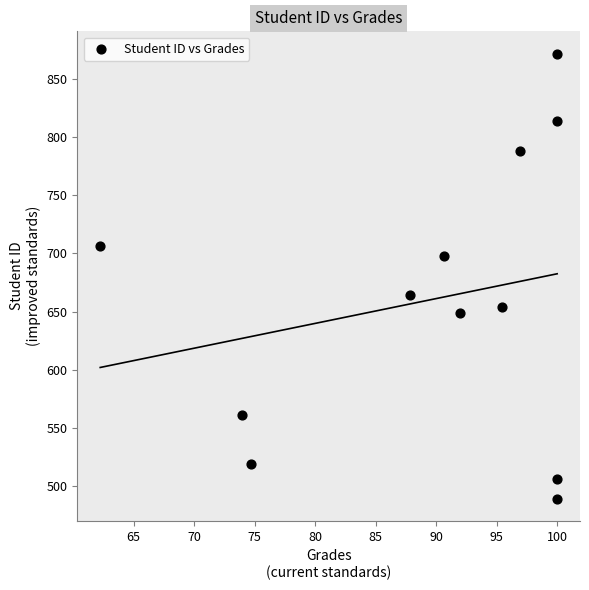

What is the average Y value?

660